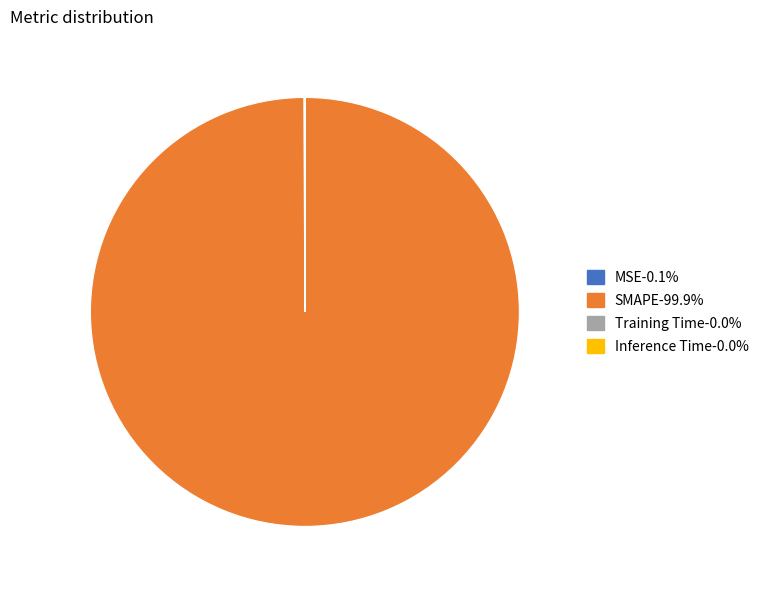

Which slice is the largest?

SMAPE